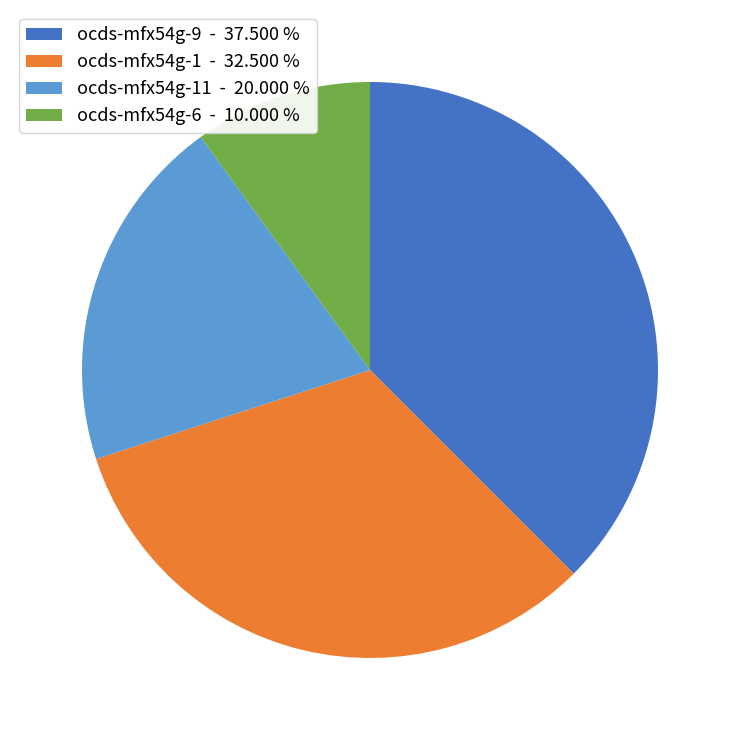

Count the number of slices in the pie.

4